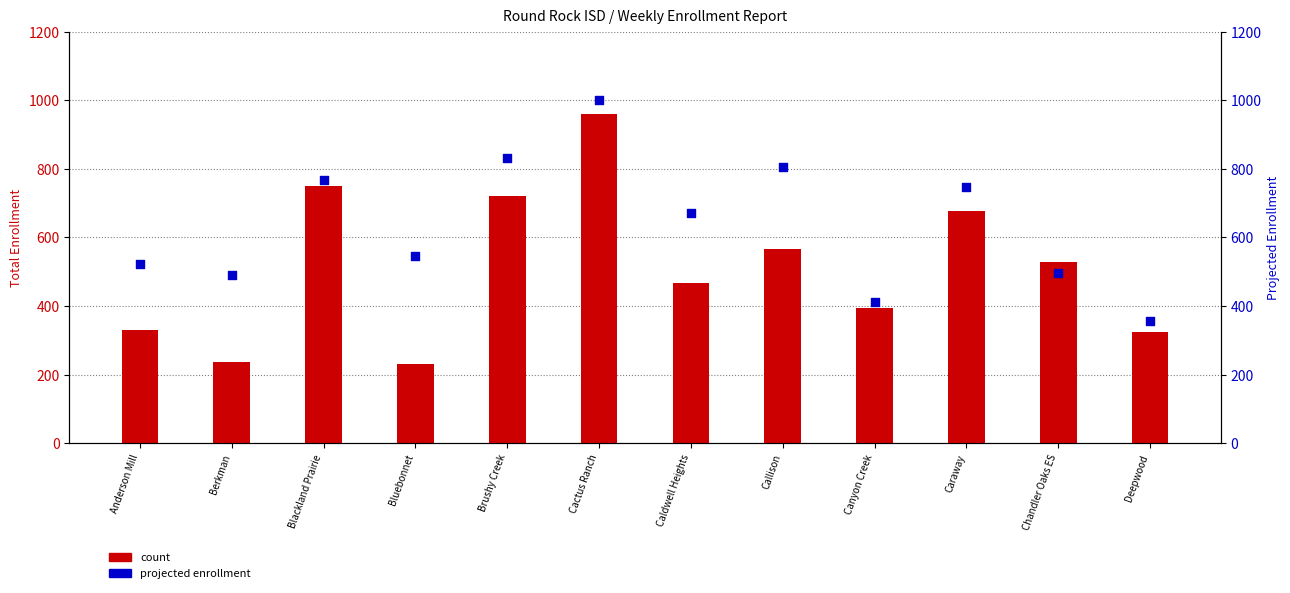

Which series contains the highest Y value?

projected enrollment